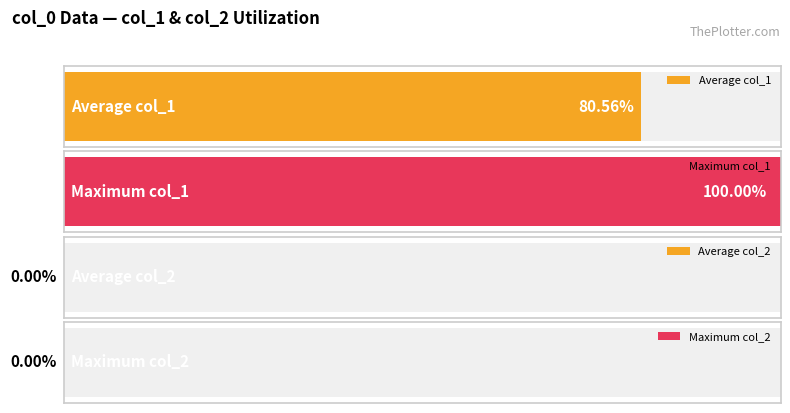

Does the chart contain stacked bars?

No